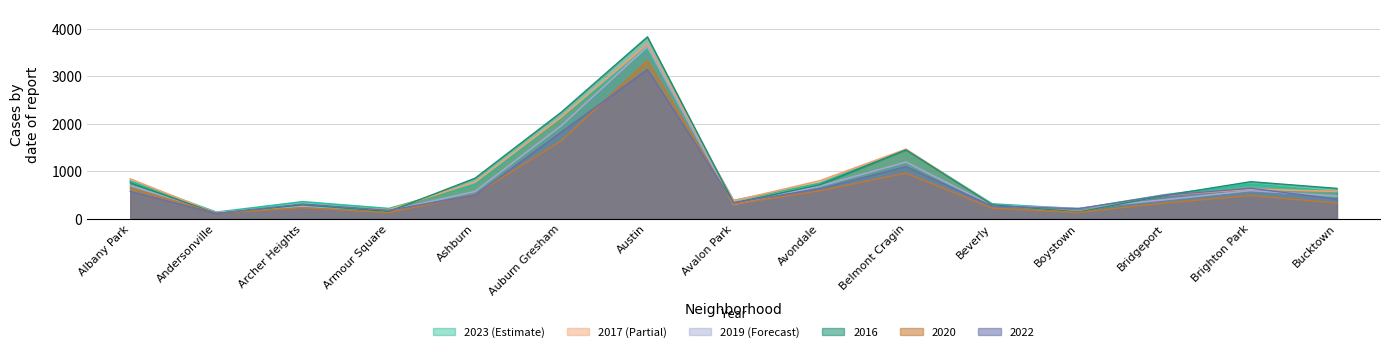

The value of 2016 at Armour Square is 258. True or false?

False